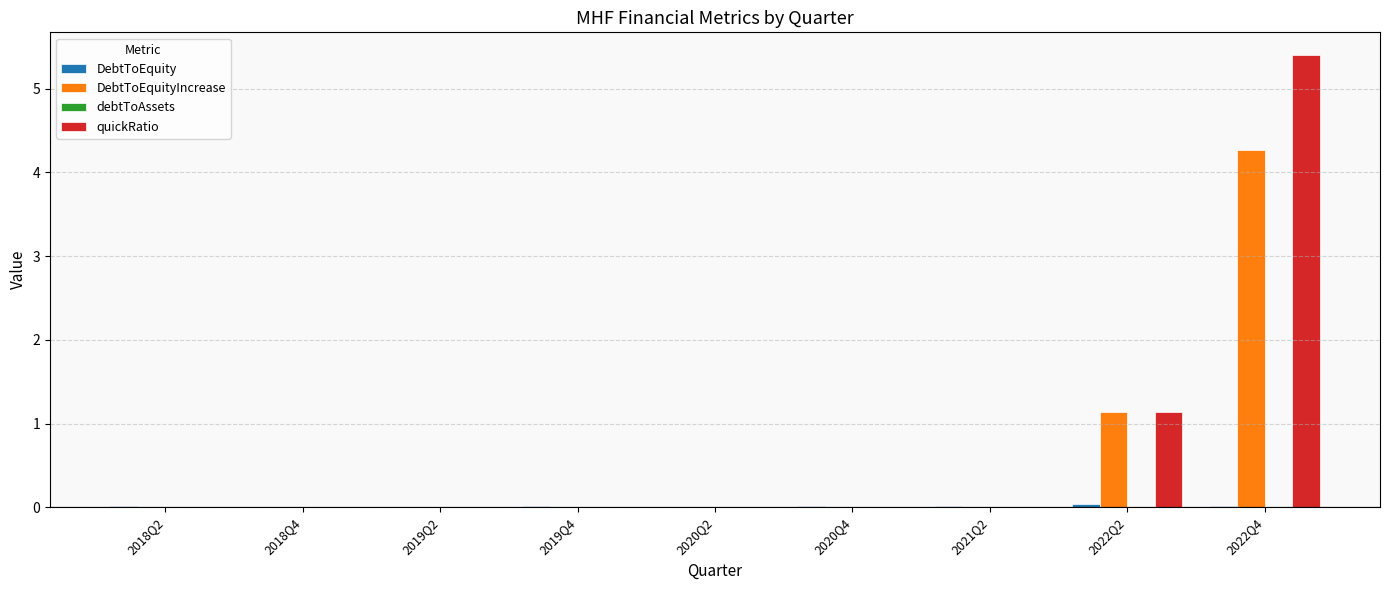

What is the maximum value shown in the chart?

5.4